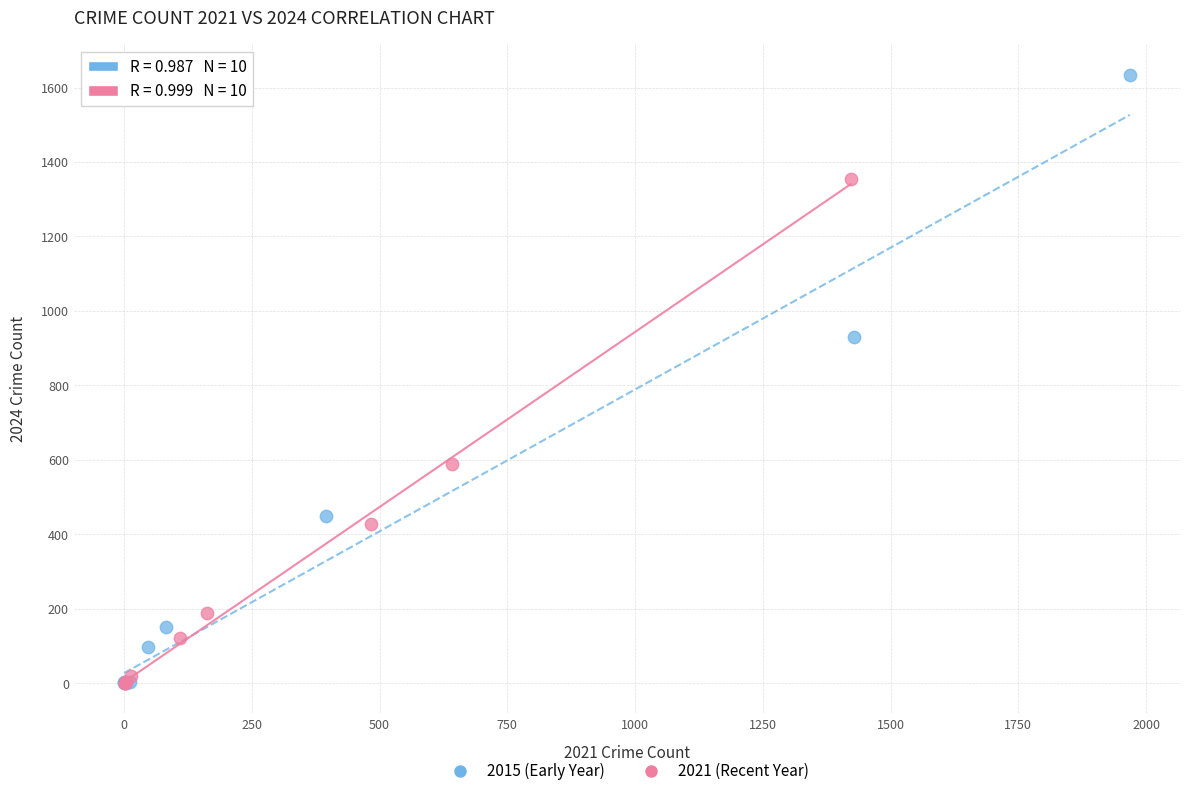

Which series has the widest spread of Y values?

2015 (Early Year)